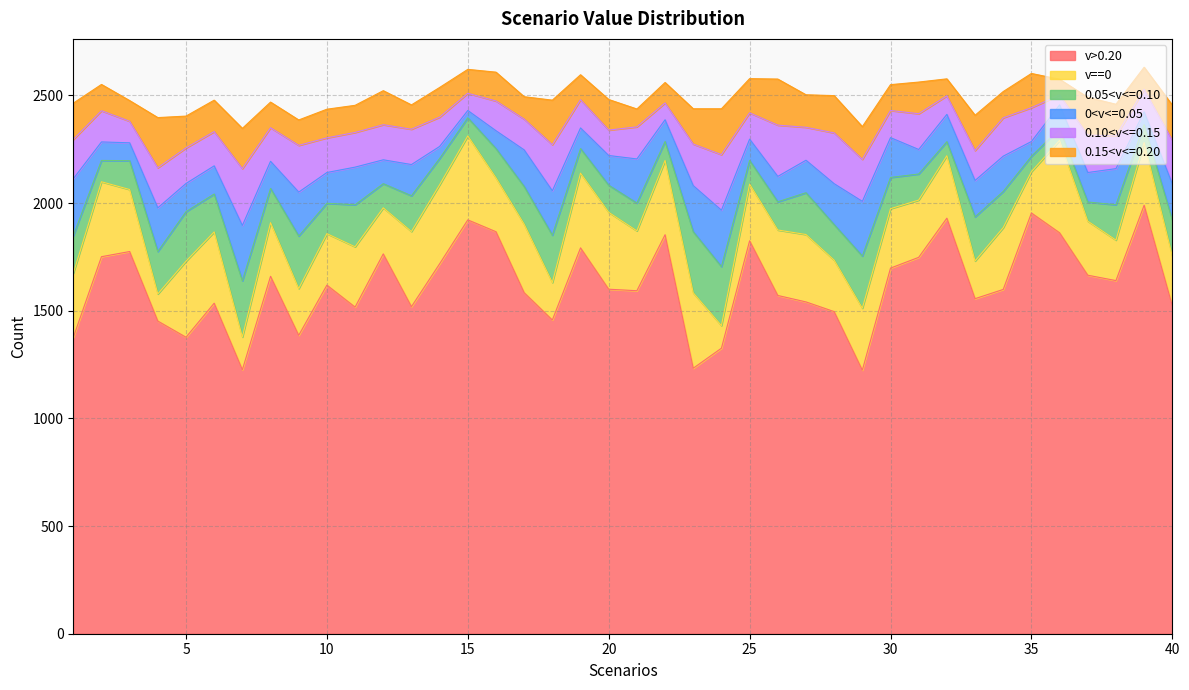

Read the 0.10<v<=0.15 value at 27, to the nearest 50.

150